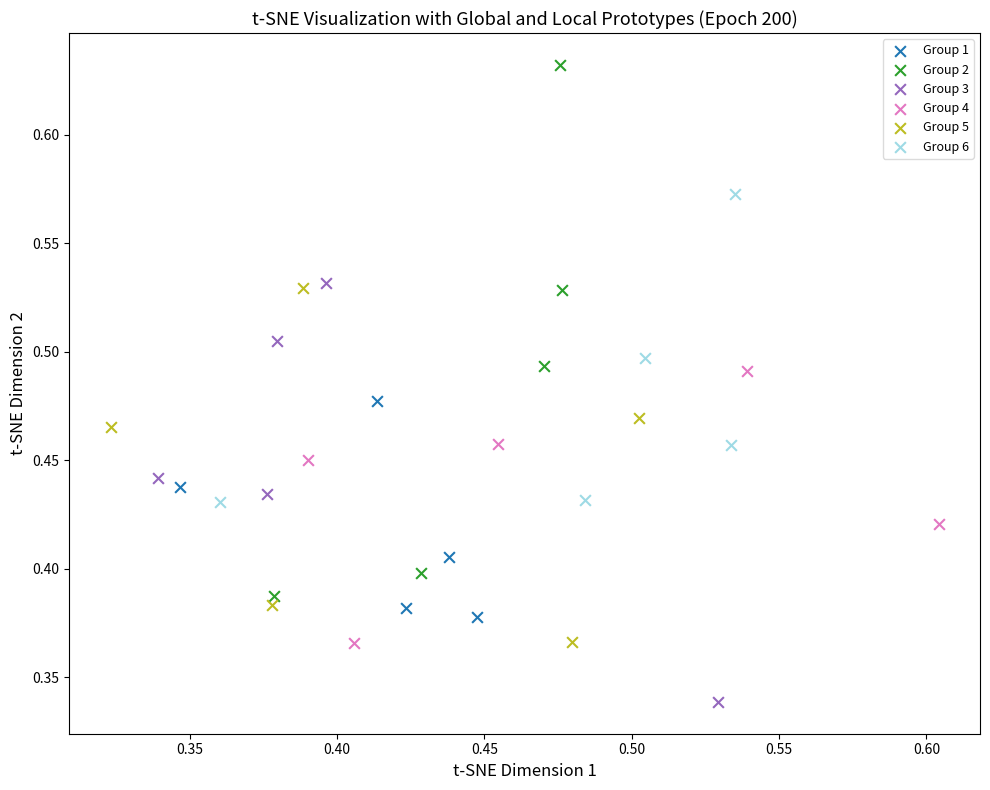

Which series has the widest spread of Y values?

Group 2